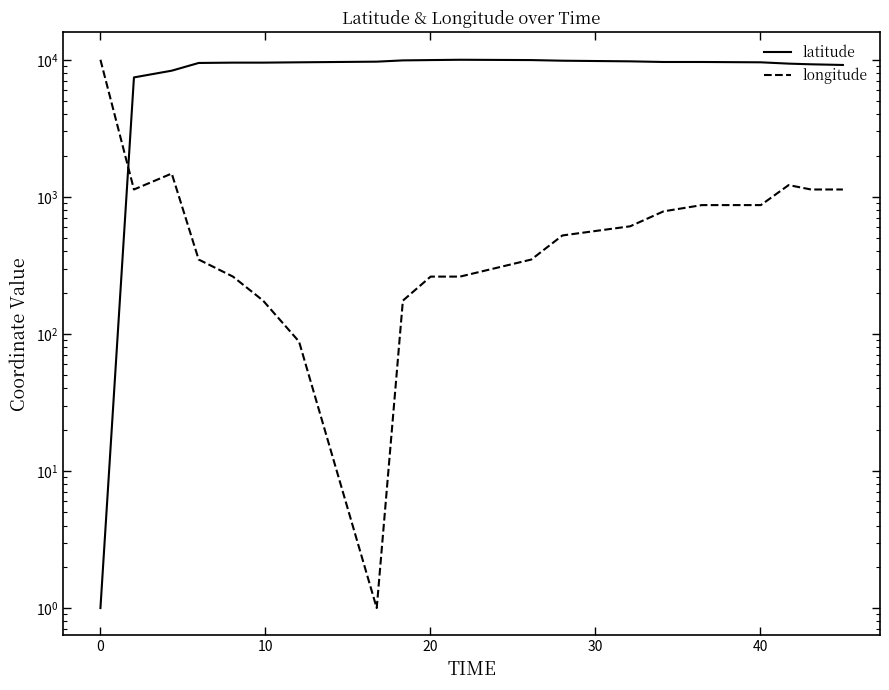

True or false: longitude has more than 2 points higher than both neighbors.

False